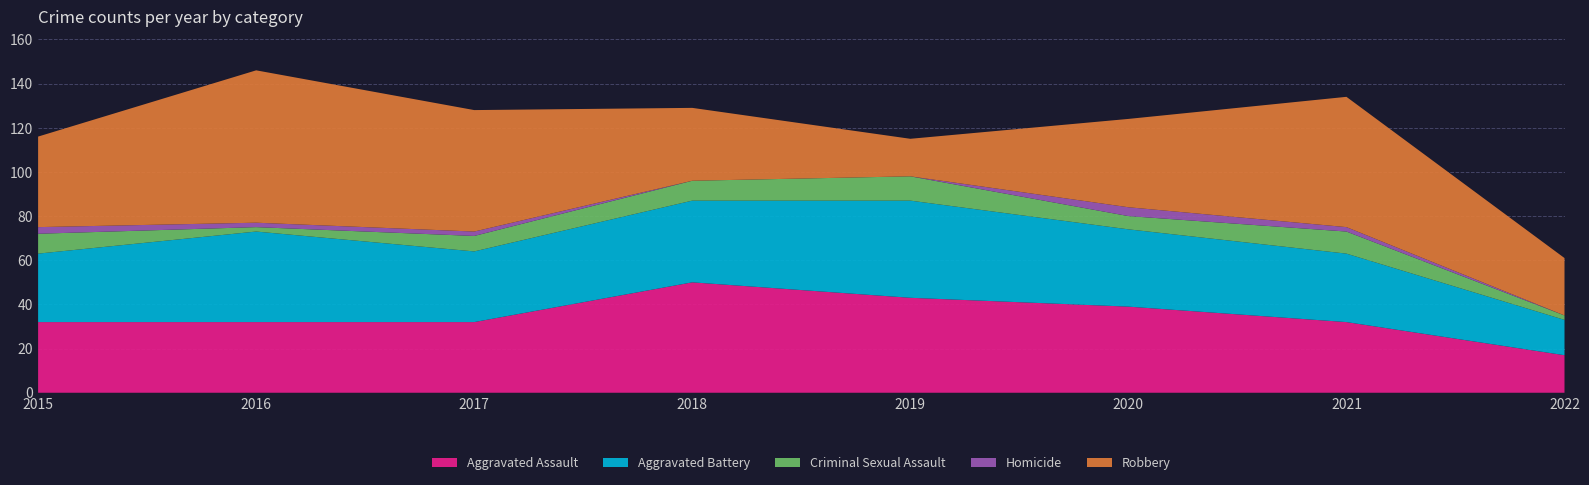

Reading left to right, transcribe all the data shown in this chart.

Aggravated Assault: 32	32	32	50	43	39	32	17
Aggravated Battery: 31	41	32	37	44	35	31	16
Criminal Sexual Assault: 9	2	7	9	11	6	10	2
Homicide: 3	2	2	0	0	4	2	0
Robbery: 41	69	55	33	17	40	59	26